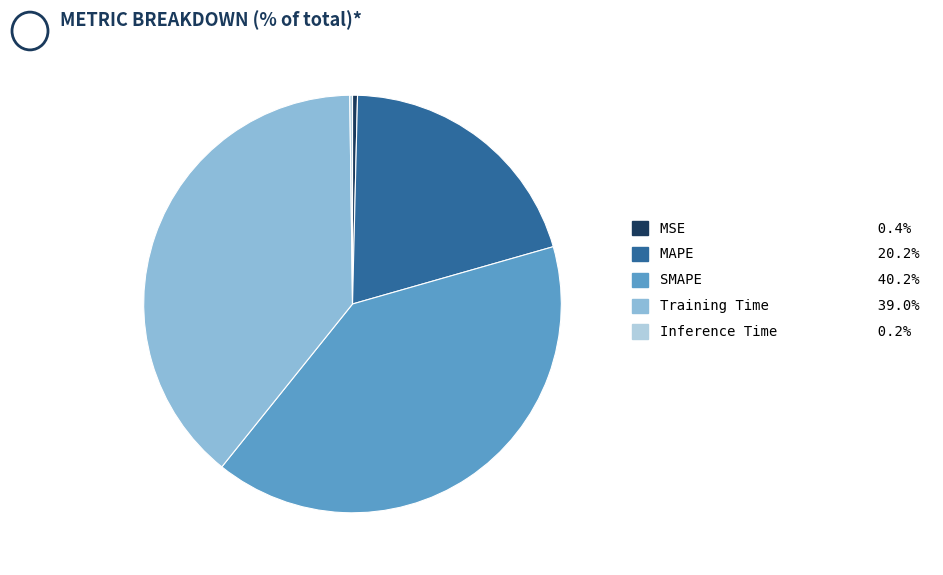

Approximately how many times larger is the value at SMAPE 40.2% compared to Training Time 39.0%?

1.0